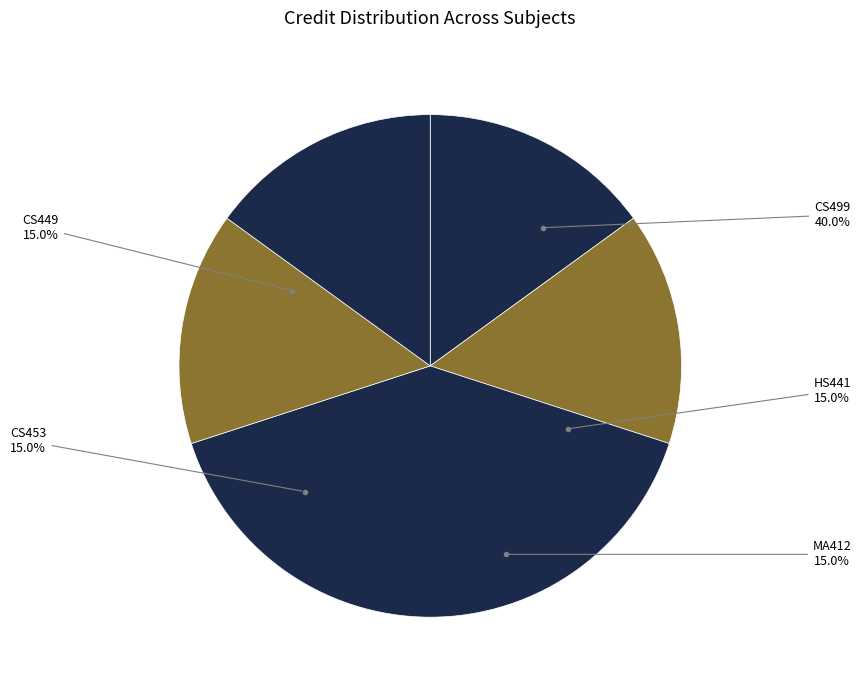

Is there a majority slice in this chart?

No